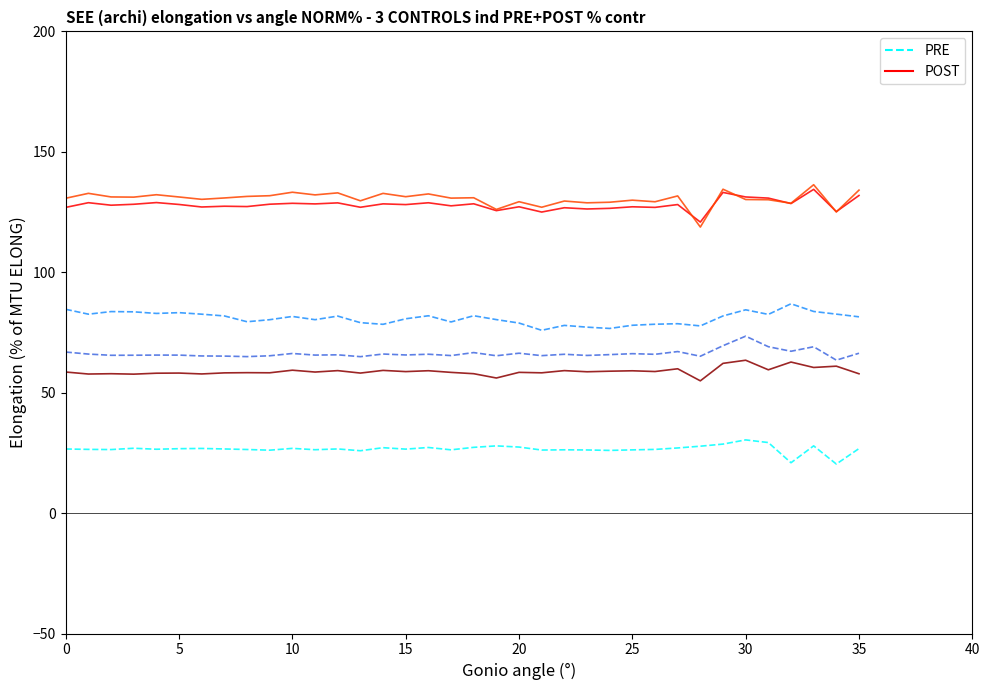

What is the maximum value shown in the chart?

136.3